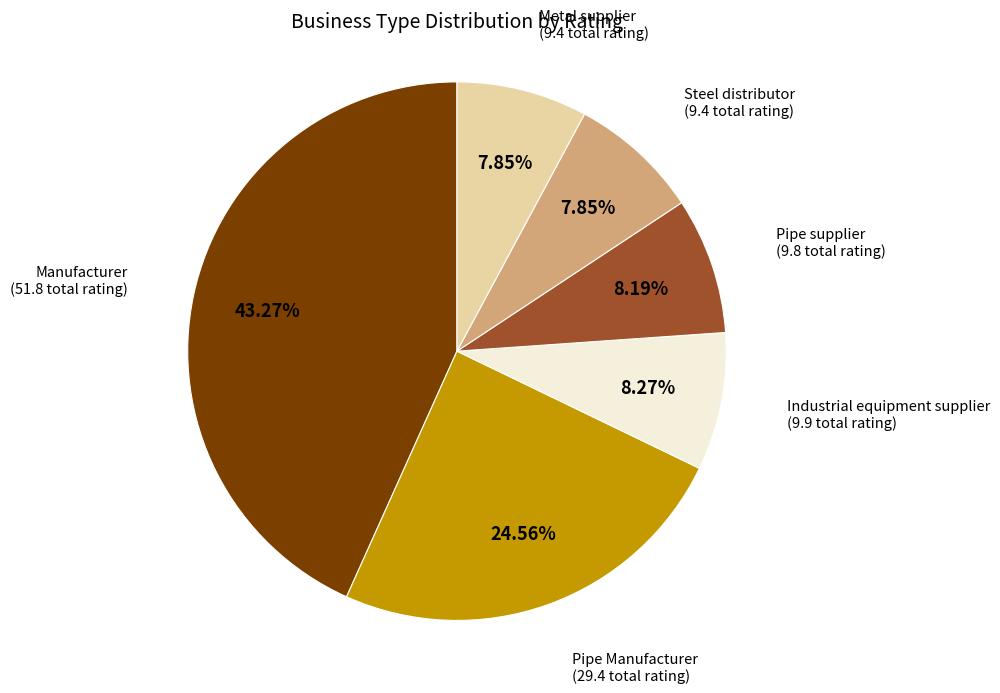

Is there any slice that represents more than half of the pie?

No